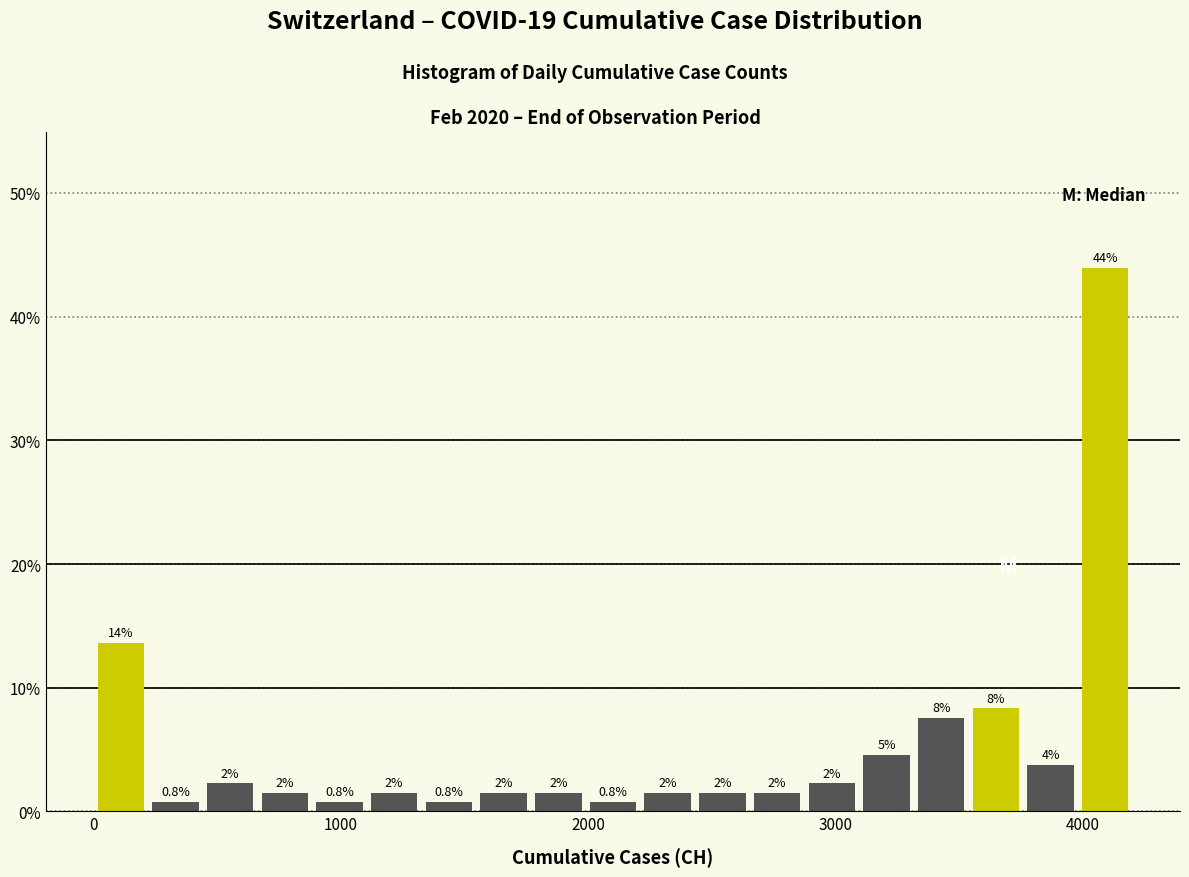

Read against the x-axis, roughly where is the centre of the tallest bar?

4100